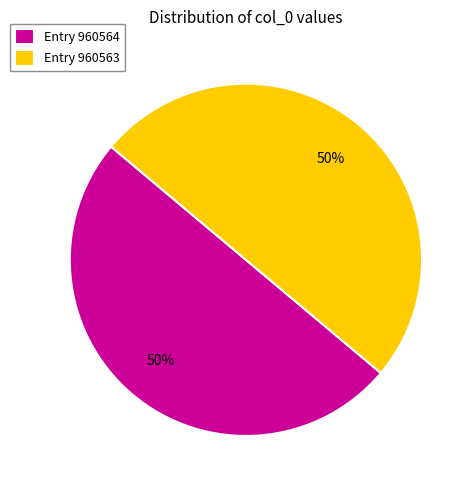

To the nearest percent, what is the combined percentage of Entry 960563 and Entry 960564?

100%